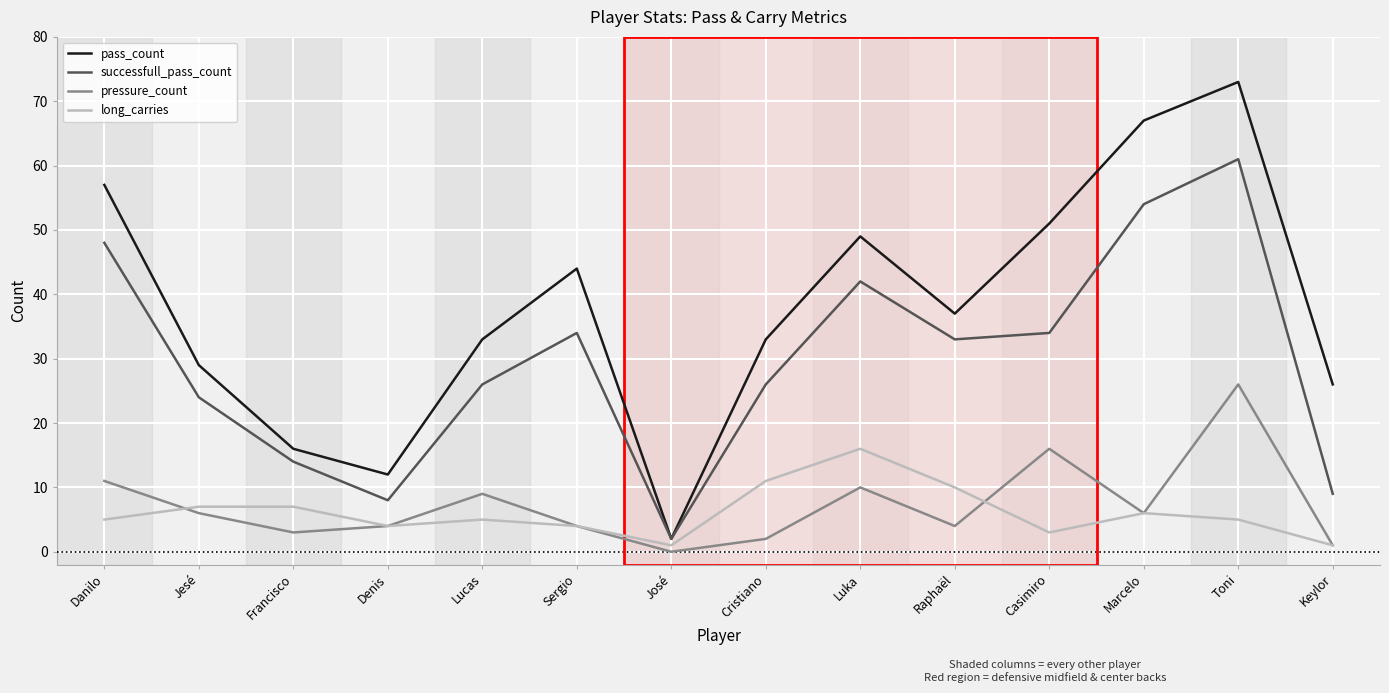

Reading left to right, transcribe all the data shown in this chart.

pass_count: 57	29	16	12	33	44	2	33	49	37	51	67	73	26
successfull_pass_count: 48	24	14	8	26	34	2	26	42	33	34	54	61	9
pressure_count: 11	6	3	4	9	4	0	2	10	4	16	6	26	1
long_carries: 5	7	7	4	5	4	1	11	16	10	3	6	5	1